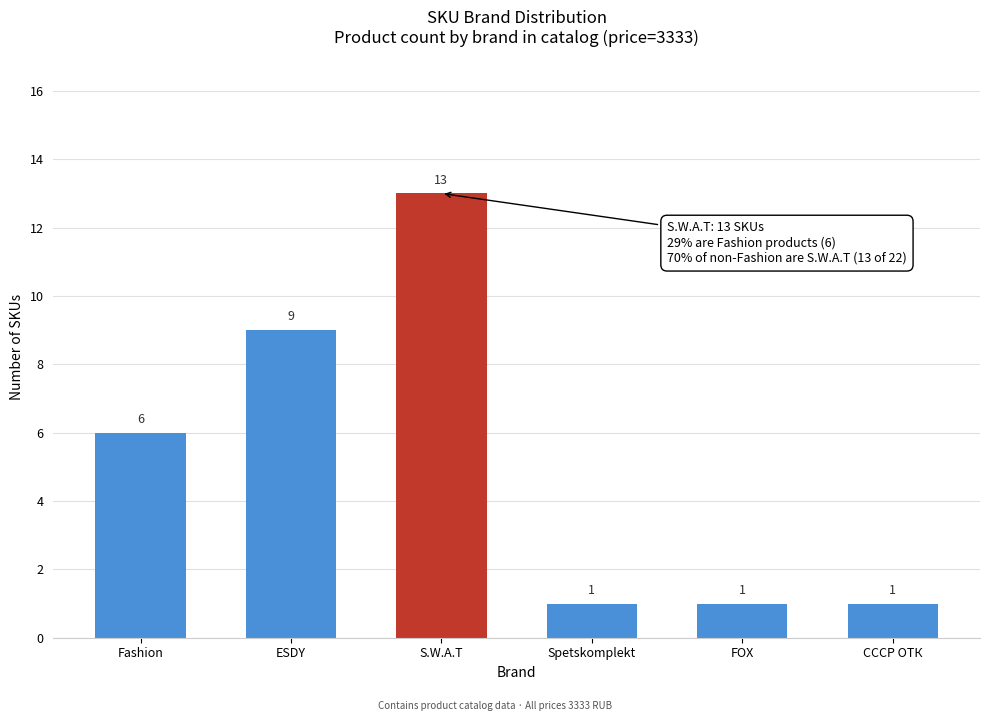

Reading left to right, what are all the values shown in this chart?

6	9	13	1	1	1